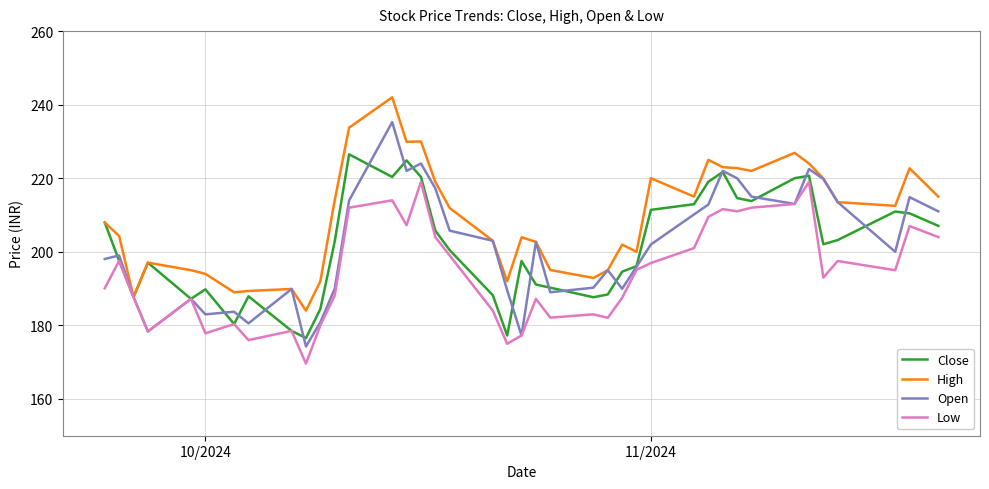

Which series has the largest range (max minus min)?

Open